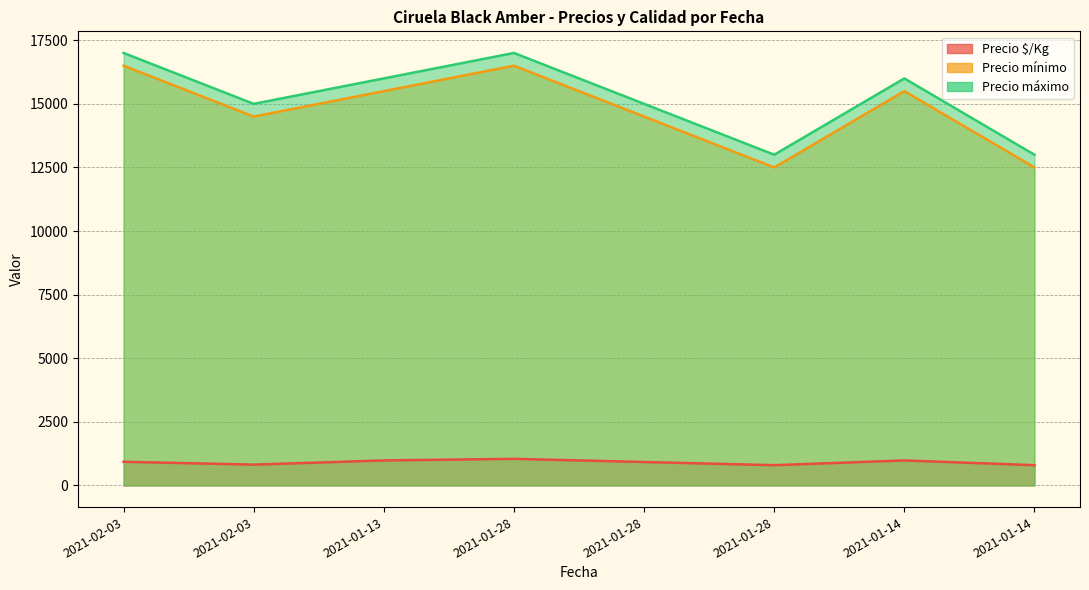

True or false: Precio $/Kg has more than 2 points higher than both neighbors.

False